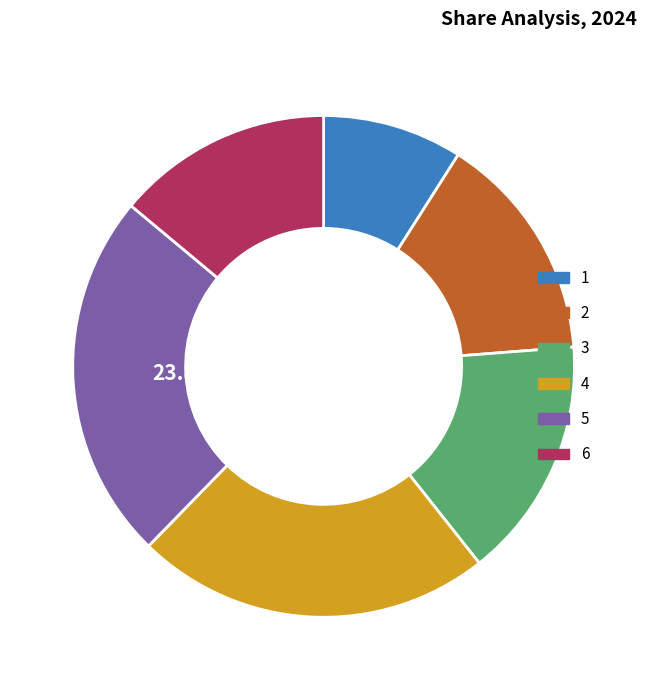

Approximately how many times larger is the value at 6 compared to 1?

1.5